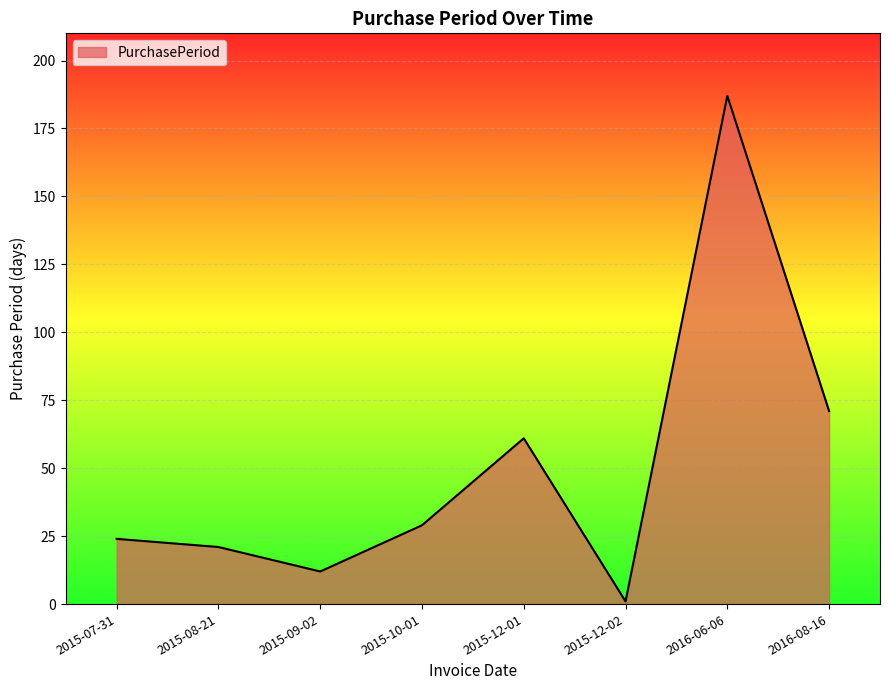

What is the change in value from 2015-08-21 to 2015-12-02?

-20